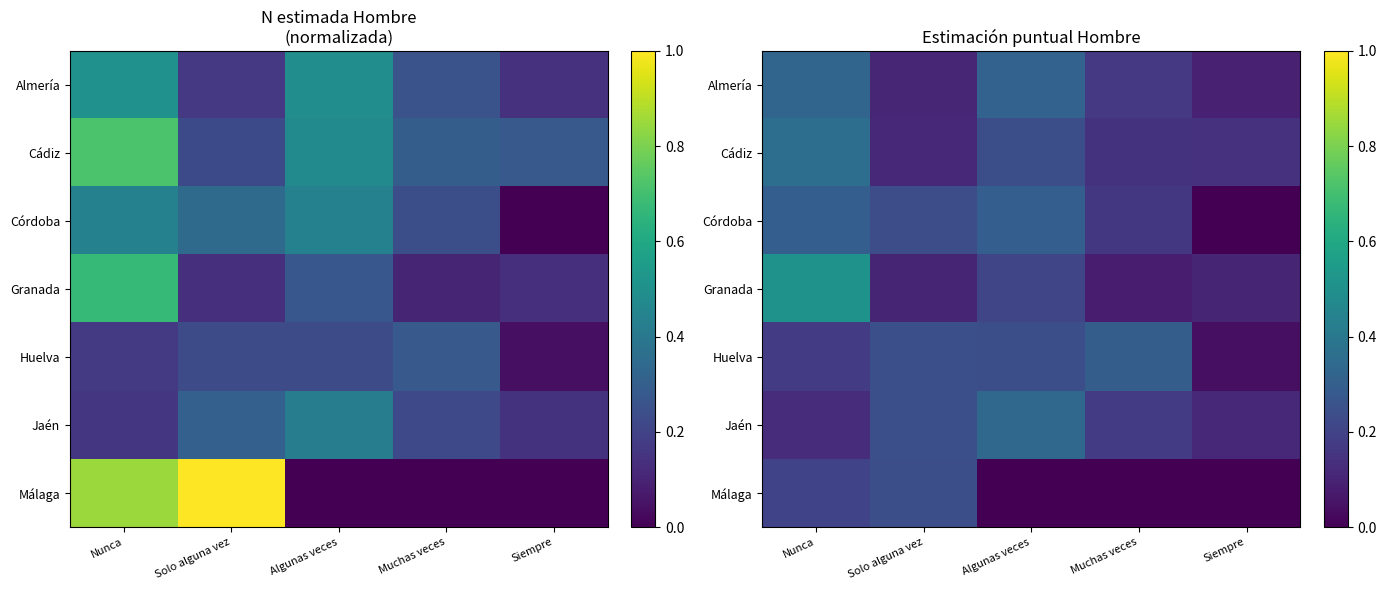

What is the average value of the Málaga series?

0.1